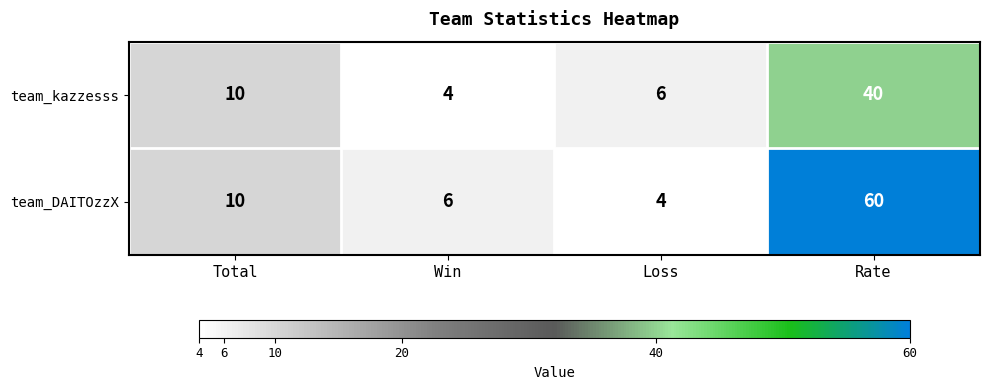

Reading left to right, extract all data points from this chart.

team_kazzesss: Total=10	Win=4	Loss=6	Rate=40
team_DAITOzzX: Total=10	Win=6	Loss=4	Rate=60